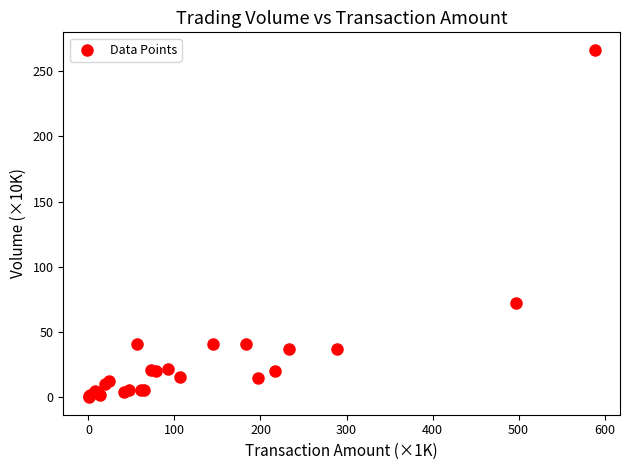

What Y value in the scatter plot is closest to 133?

72.0